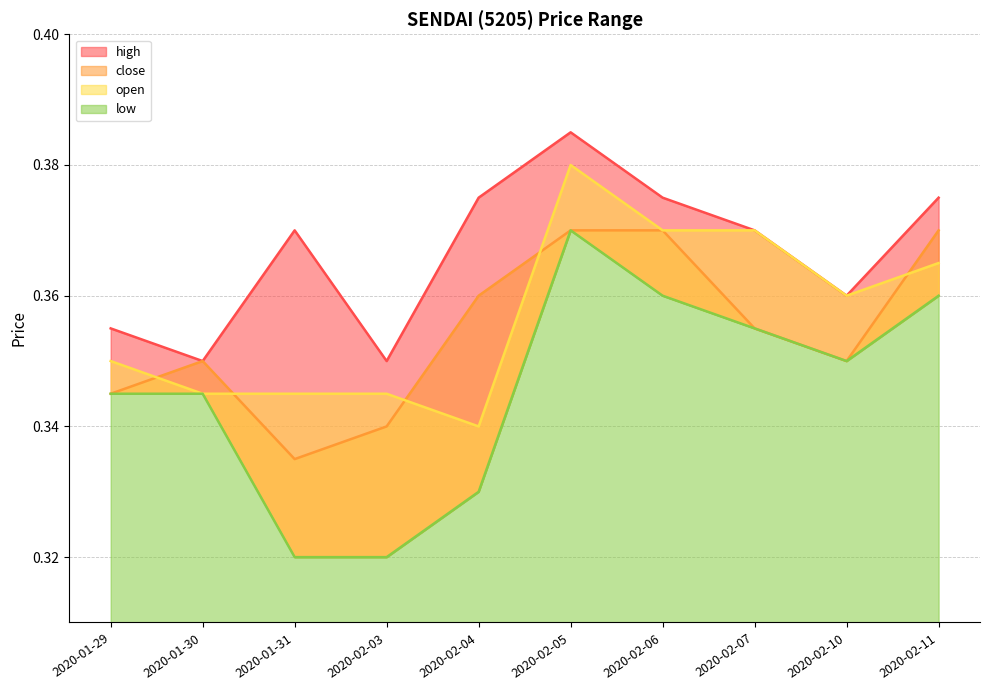

How many interior local valleys does the close series have?

2